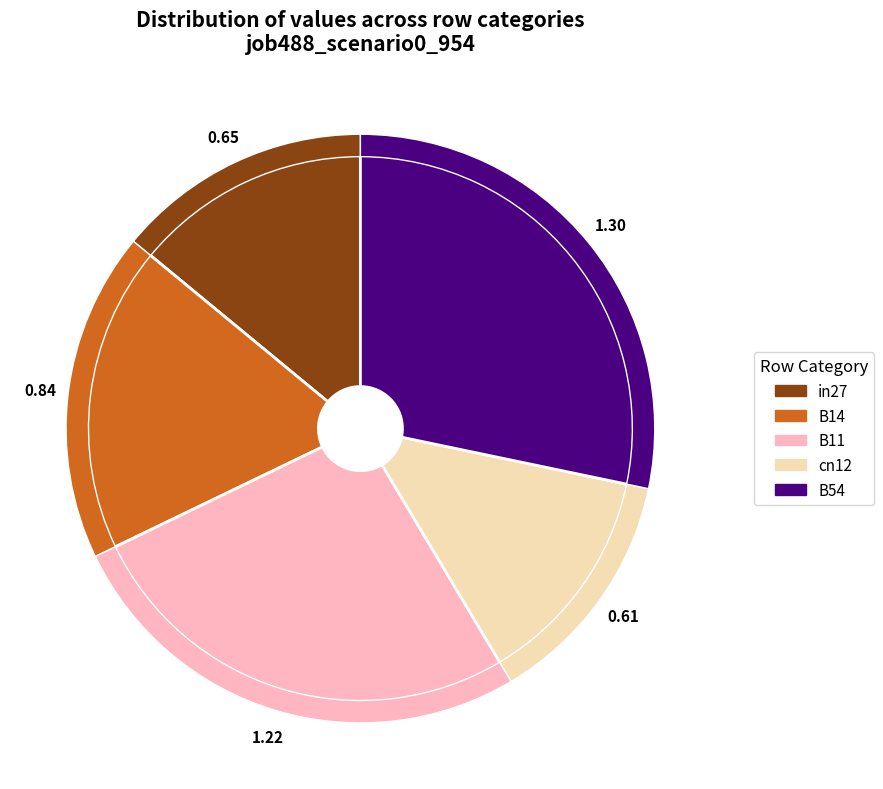

What is the change in value from B14 to B54?

+0.5